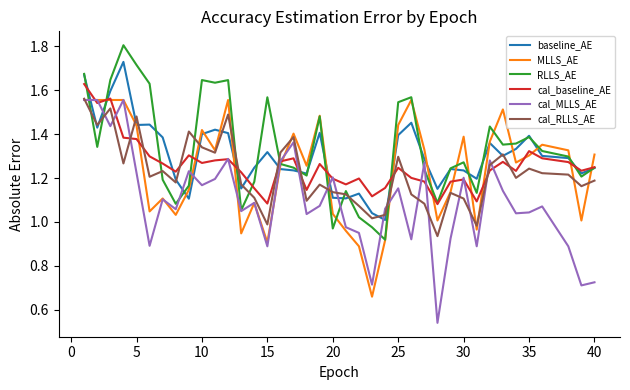

What are all the series names shown in the legend?

baseline_AE, MLLS_AE, RLLS_AE, cal_baseline_AE, cal_MLLS_AE, cal_RLLS_AE